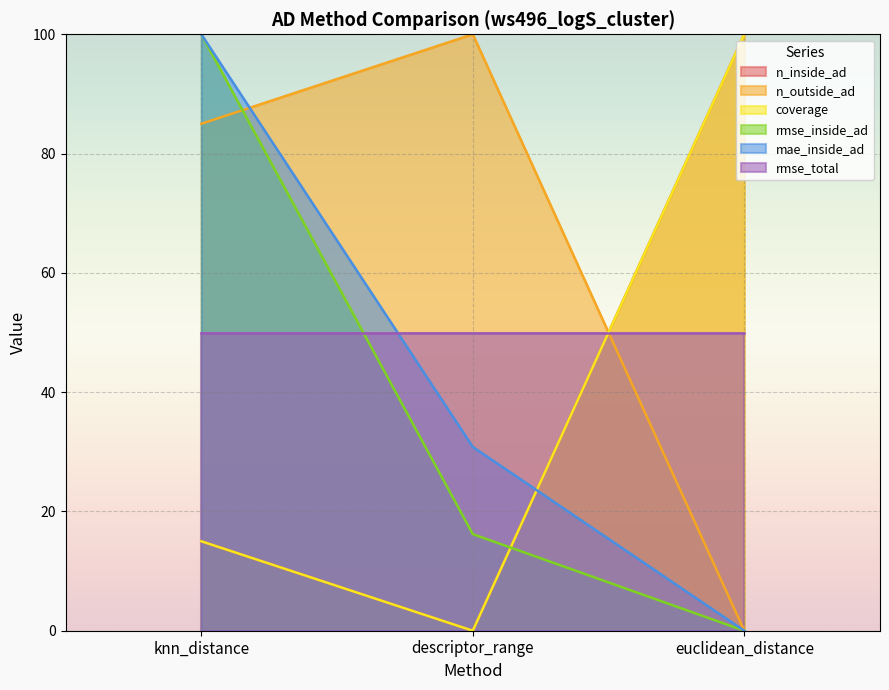

How many data points in mae_inside_ad are less than 30?

1